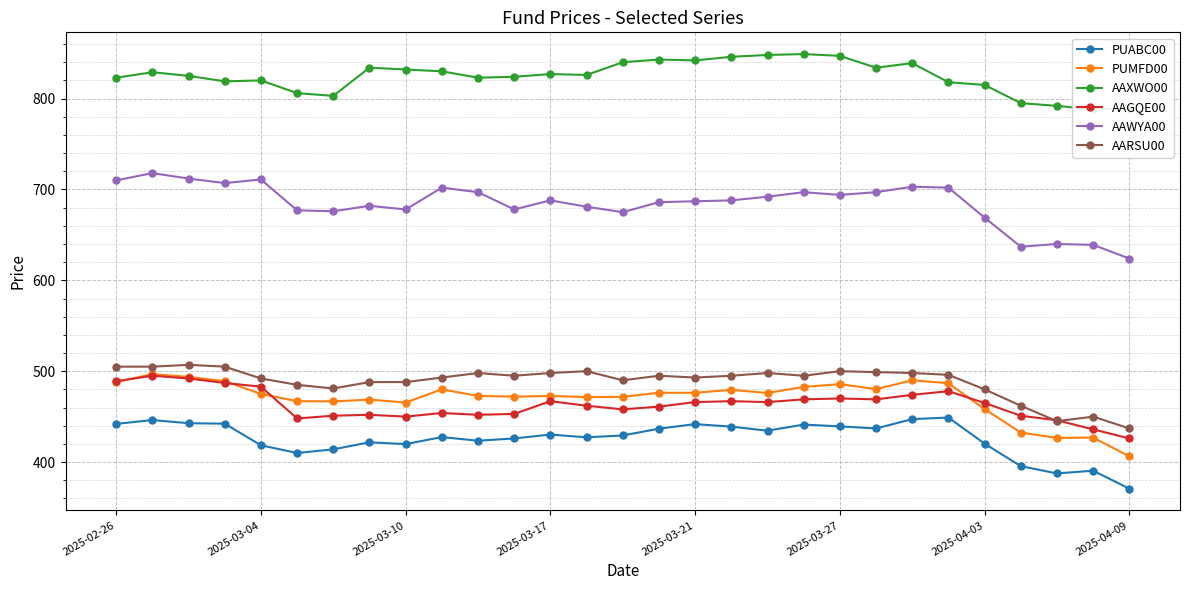

True or false: PUMFD00 has more than 2 points higher than both neighbors.

True